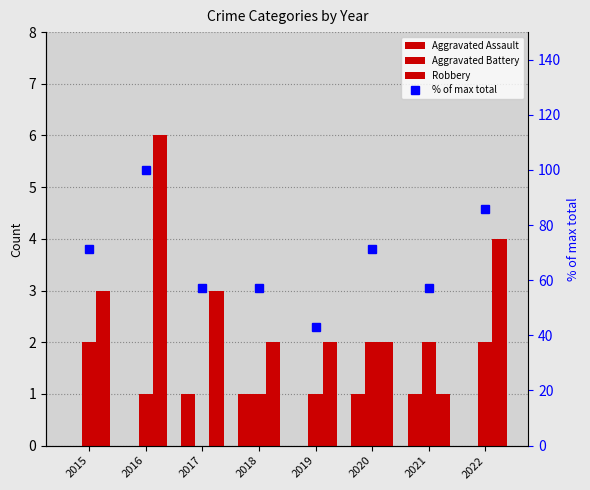

What is the difference between the Robbery values at 2022 and 2019?

2.0